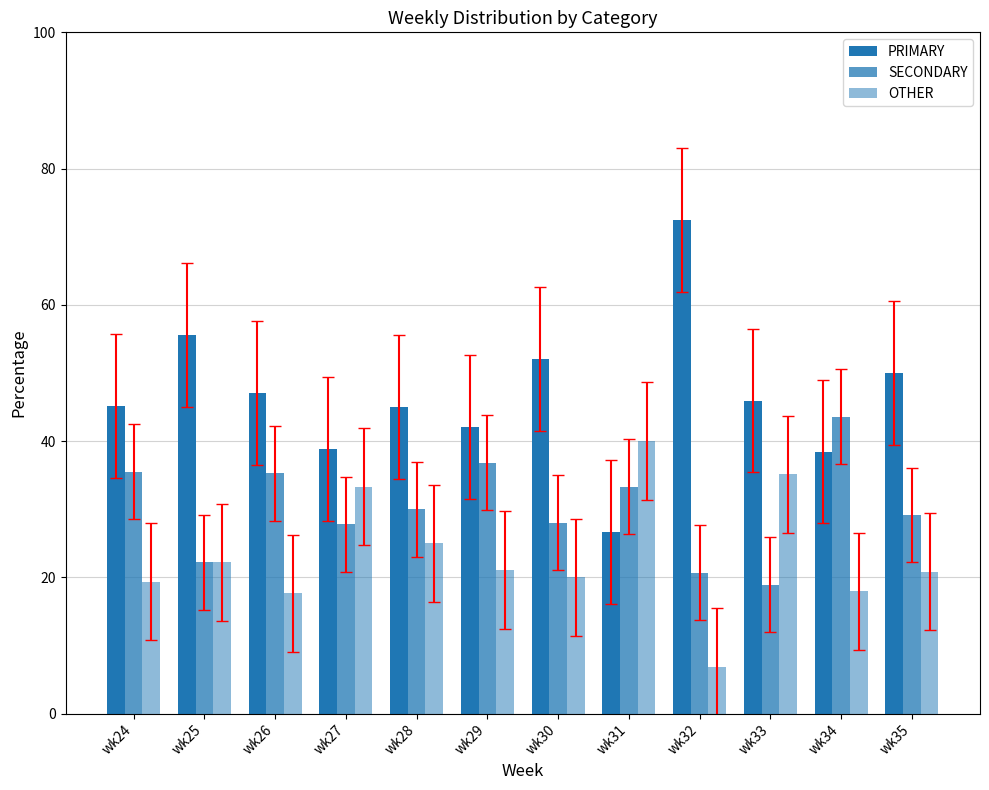

The SECONDARY series shows 33.3 at wk31. True or false?

True